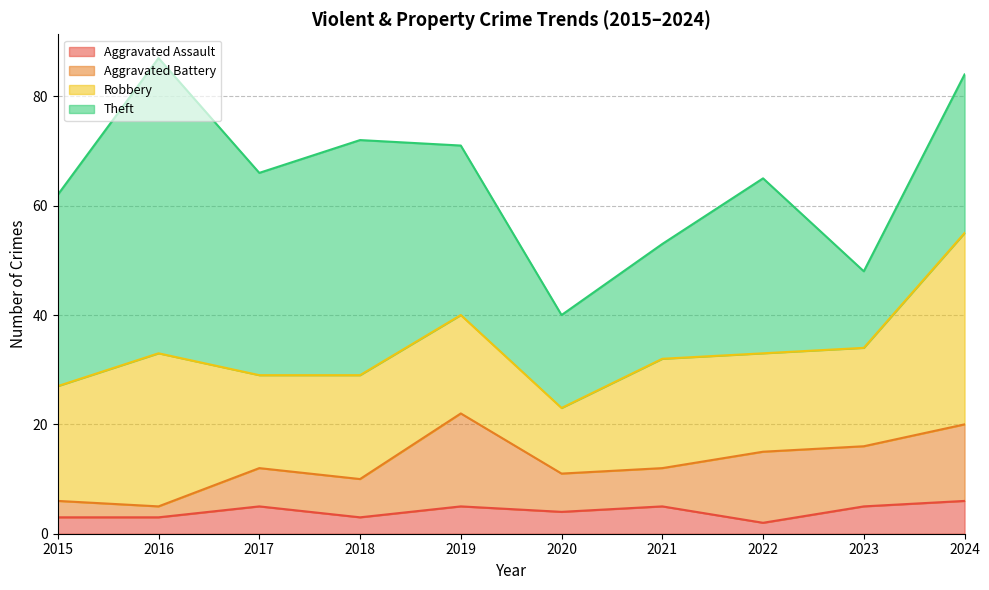

What is the value of the Robbery point at the 4th from the left?

19